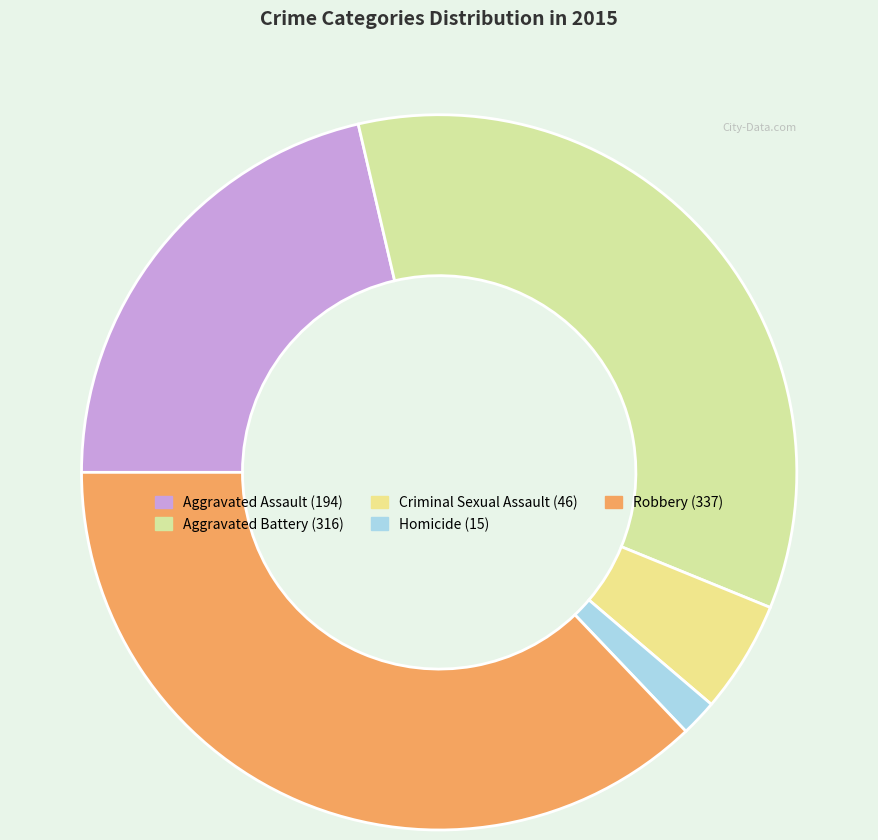

Count the number of slices in the pie.

5